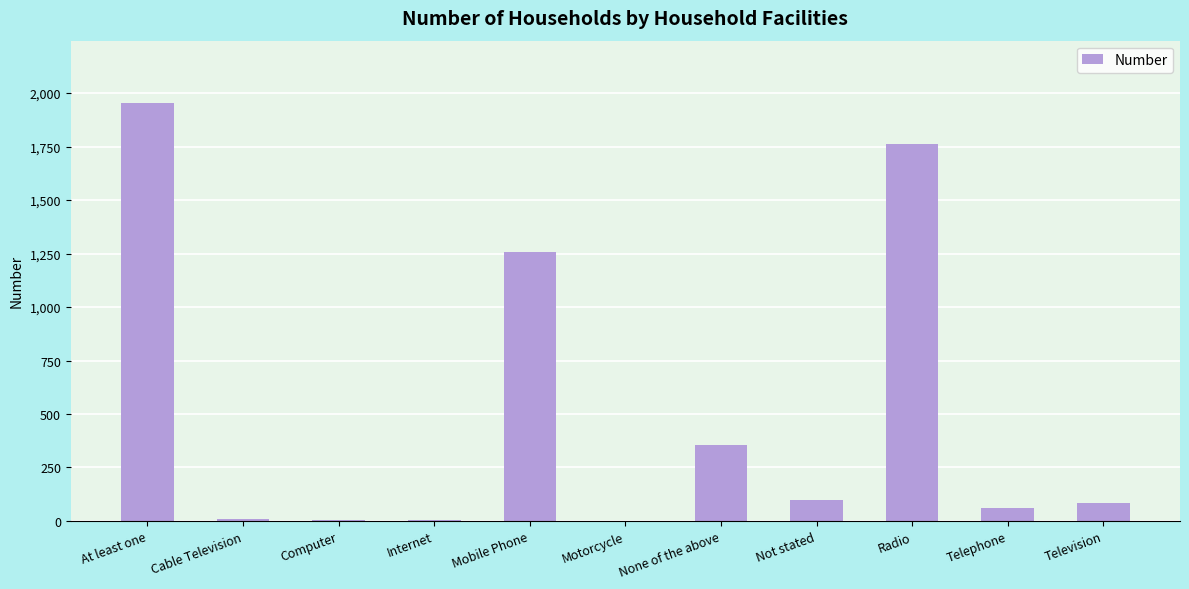

What is the change in value from Motorcycle to Telephone?

+59